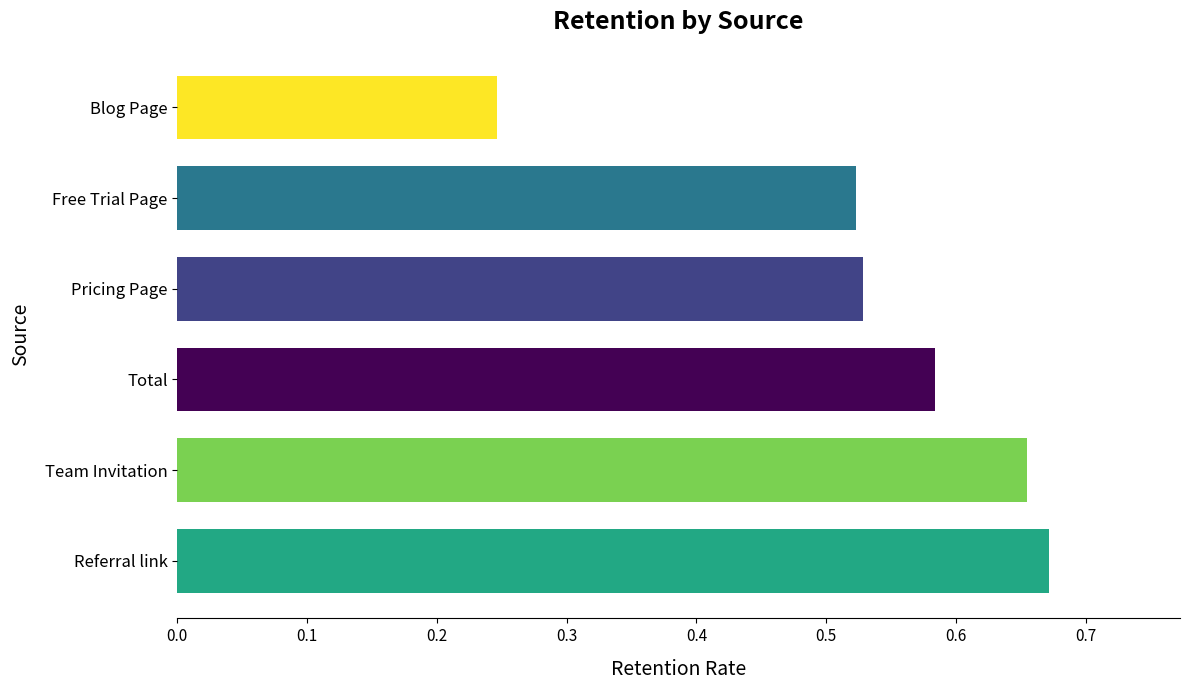

Which category has the highest value in the 3 series?

Referral link